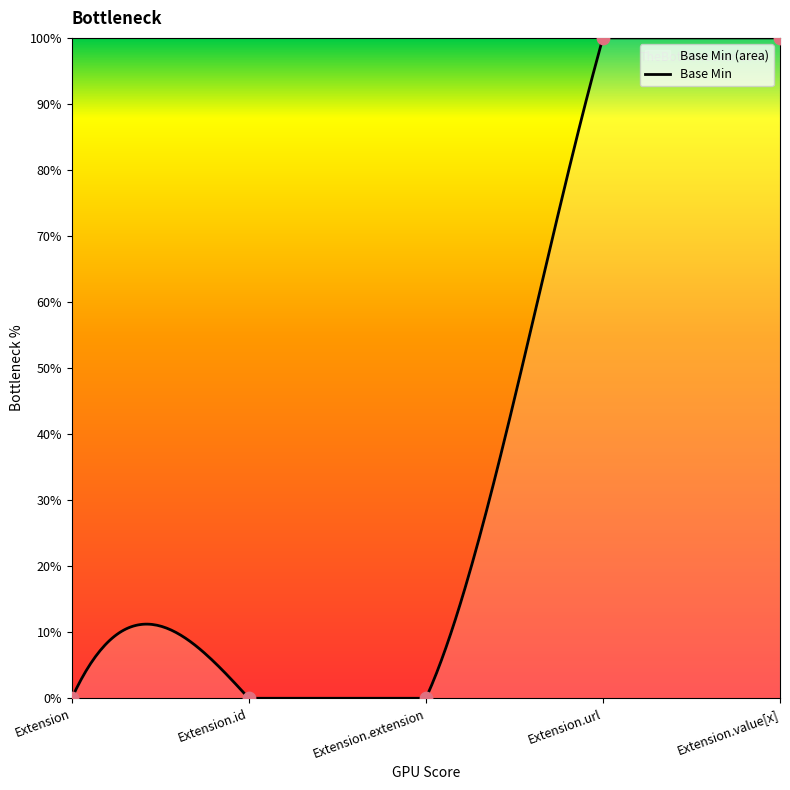

Which has a higher value, Extension.url or Extension.extension?

Extension.url